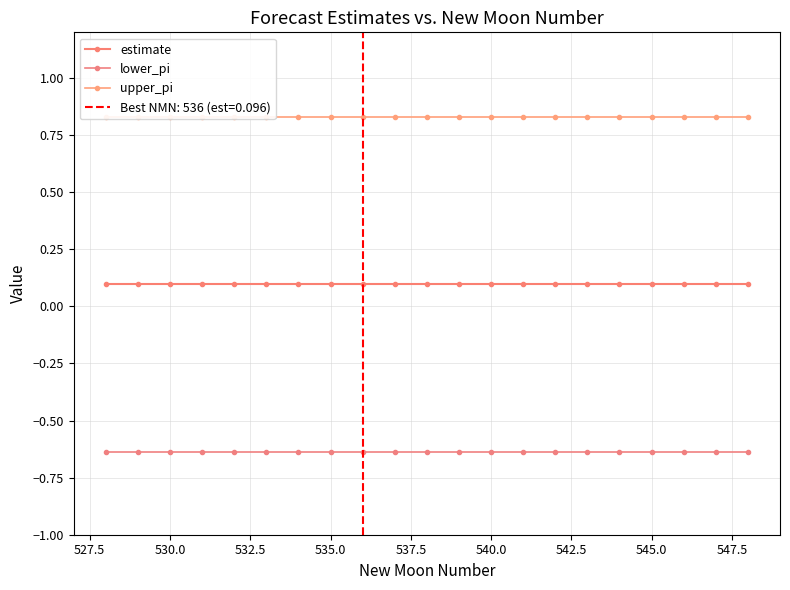

Which series has the widest spread of values?

lower_pi